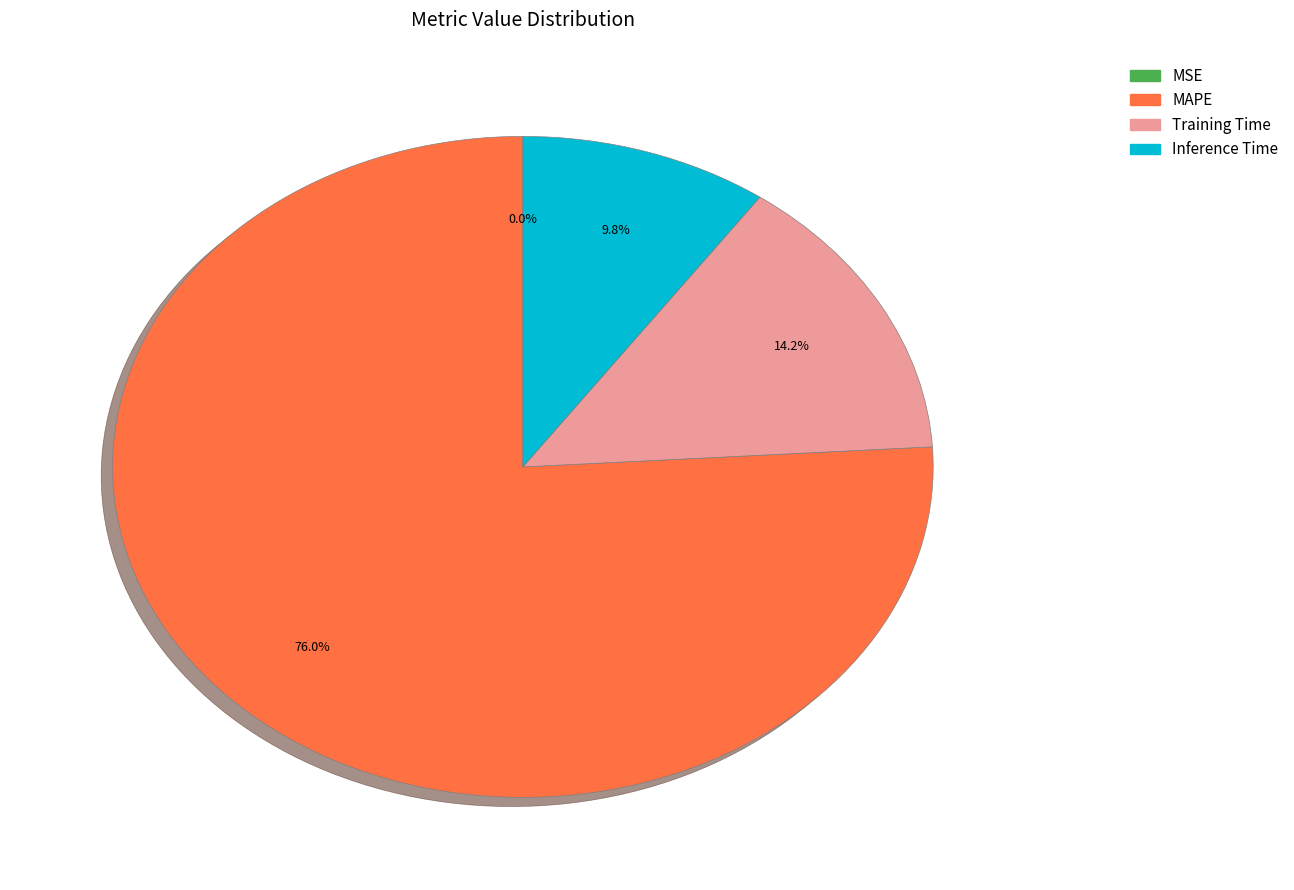

Combined, do MAPE and Training Time account for over 50%?

Yes